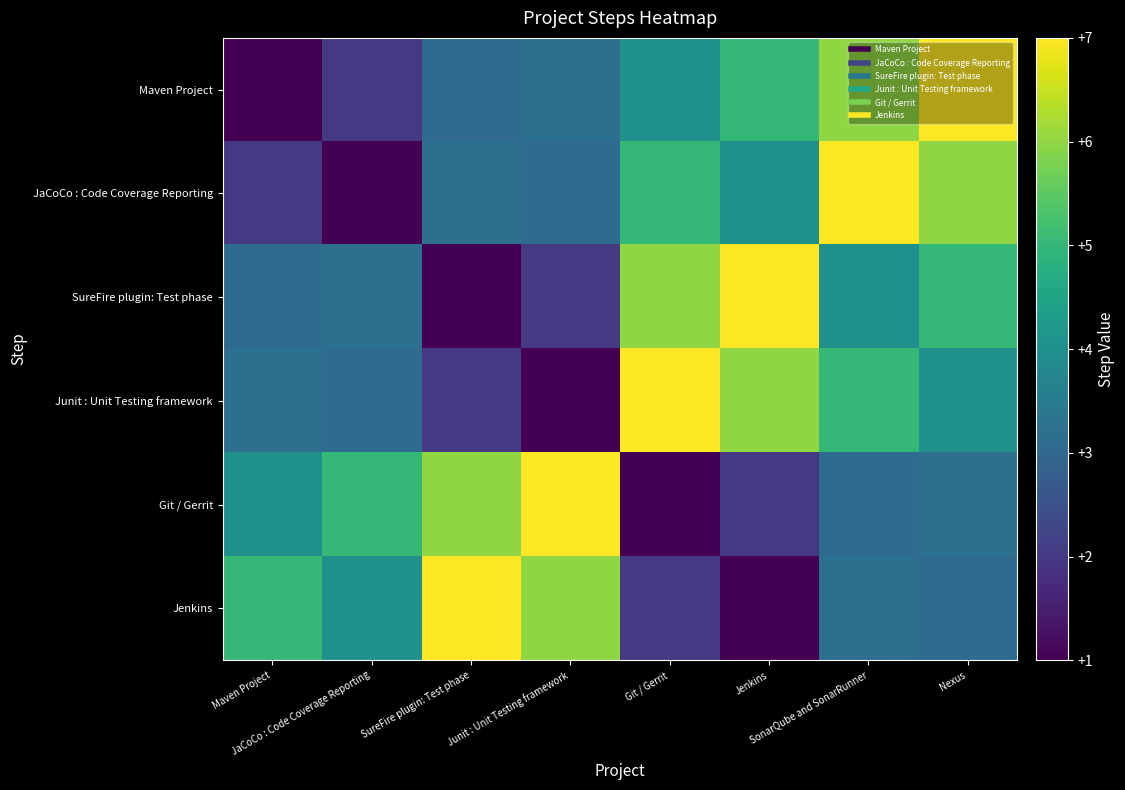

At which category is the sum across all series the highest?

SonarQube and SonarRunner